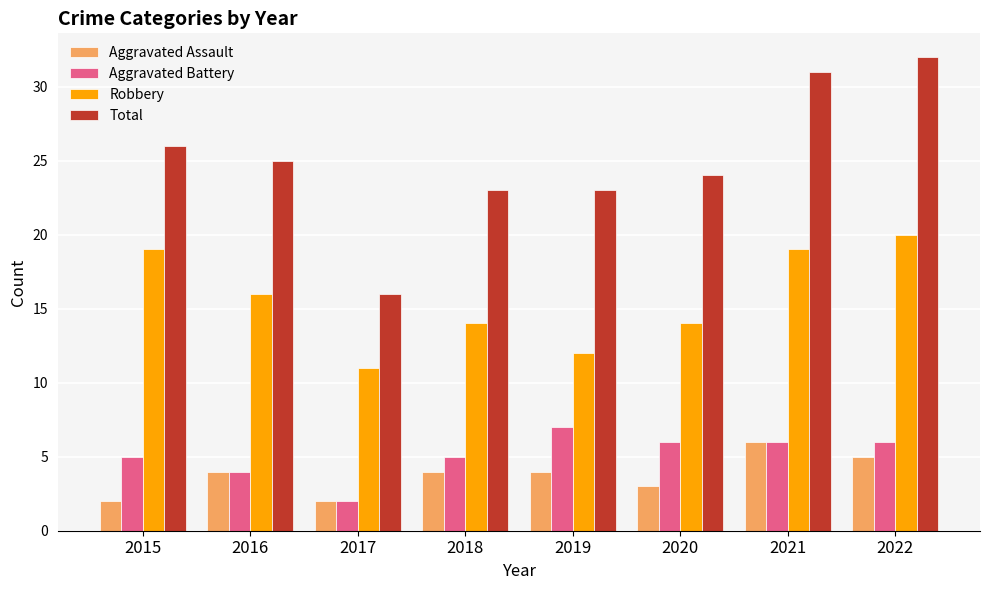

Reading left to right, extract all data points from this chart.

Aggravated Assault: 2015=2	2016=4	2017=2	2018=4	2019=4	2020=3	2021=6	2022=5
Aggravated Battery: 2015=5	2016=4	2017=2	2018=5	2019=7	2020=6	2021=6	2022=6
Robbery: 2015=19	2016=16	2017=11	2018=14	2019=12	2020=14	2021=19	2022=20
Total: 2015=26	2016=25	2017=16	2018=23	2019=23	2020=24	2021=31	2022=32